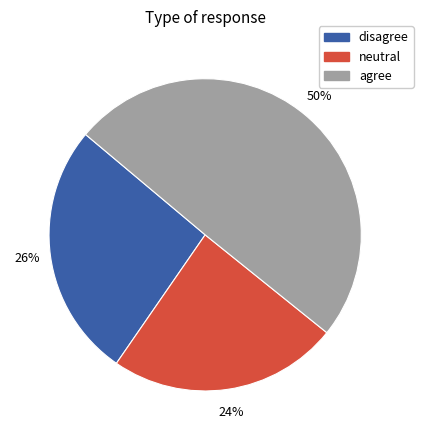

How many segments does this pie chart have?

3